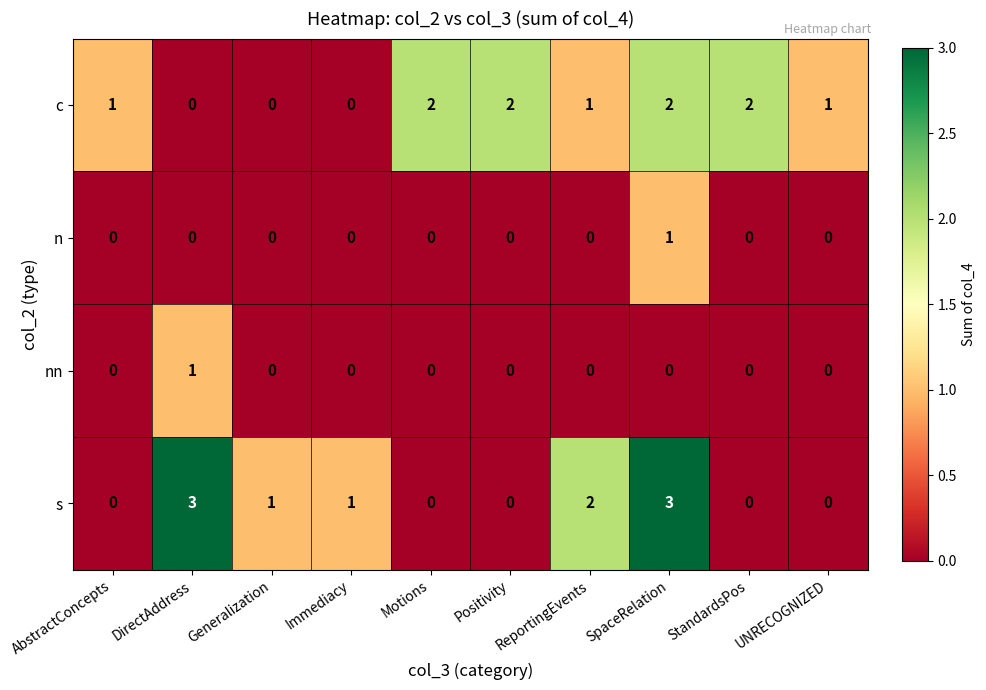

At which label does s first exceed 1?

DirectAddress